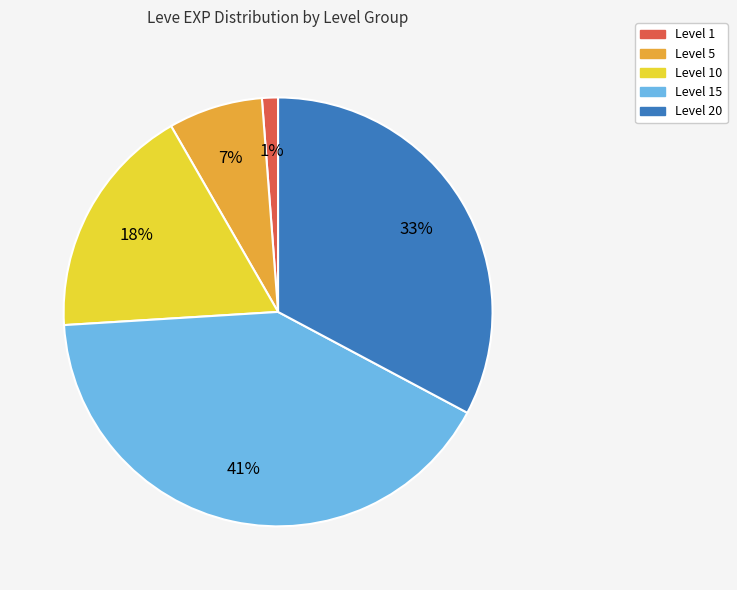

Is there any slice that represents more than half of the pie?

No